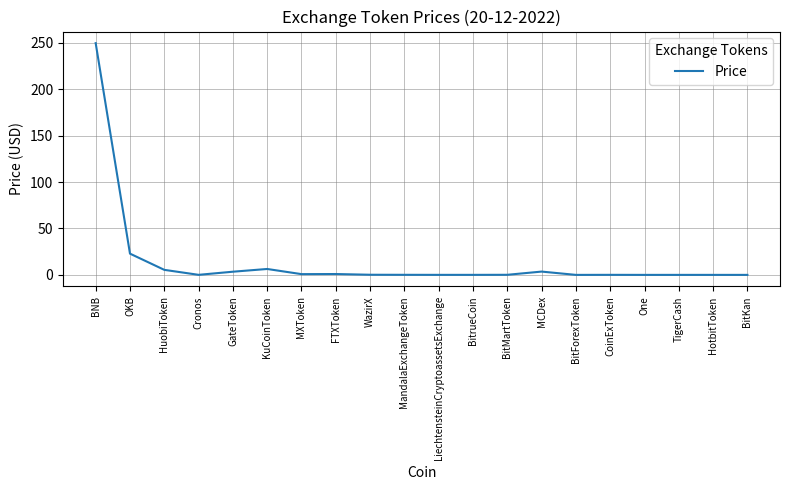

What is the approximate value at MXToken?

0.8